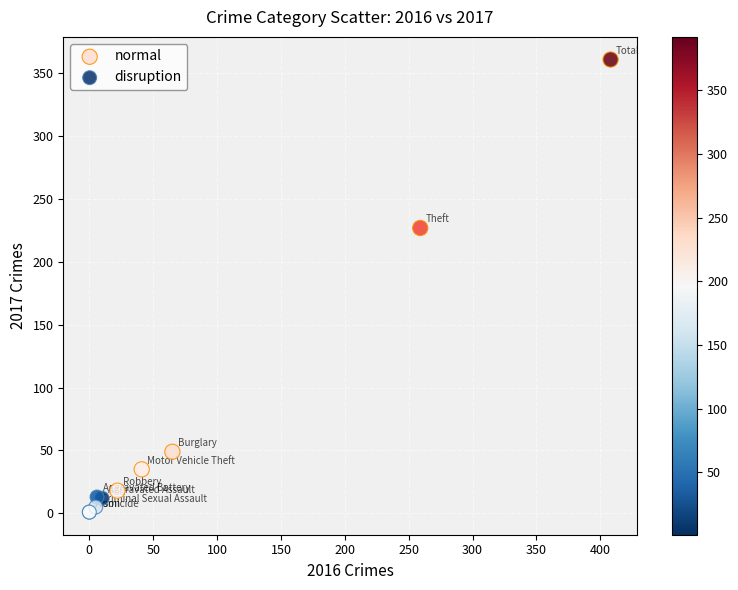

Which series has the largest Y range (max minus min)?

normal